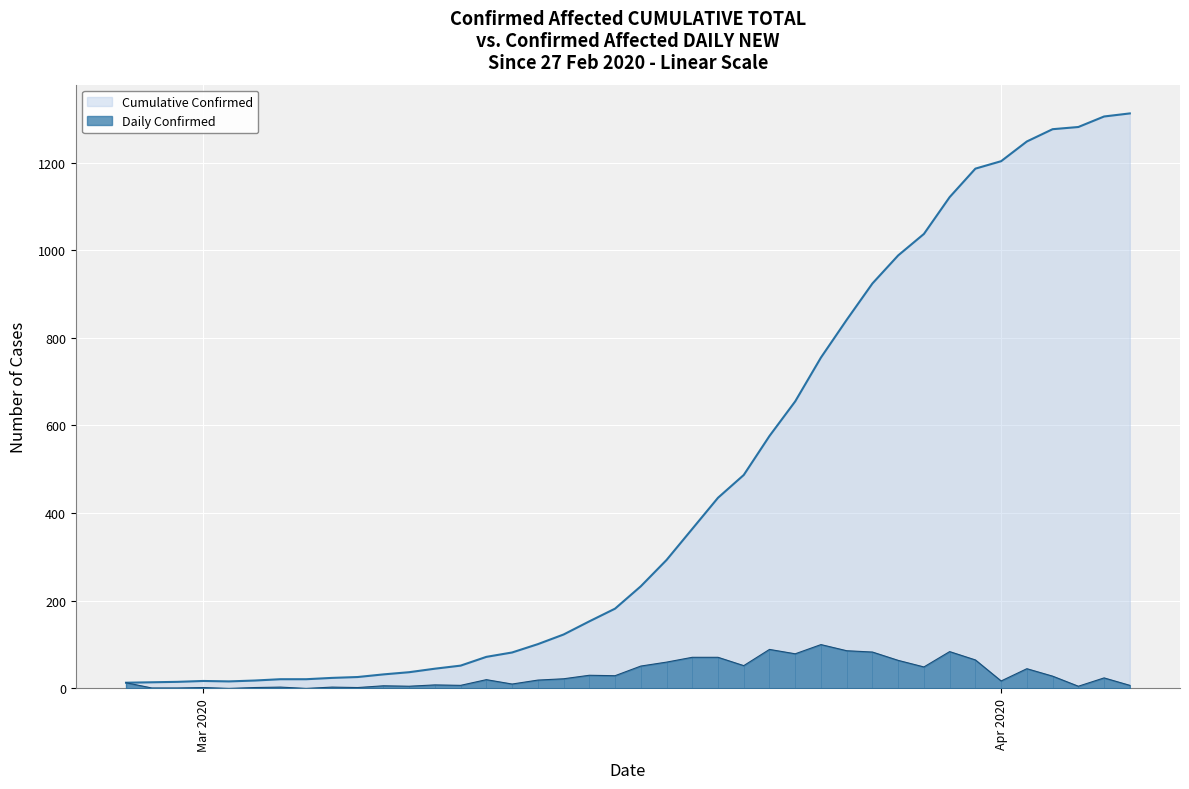

What position from the right is 2020-03-03?

35